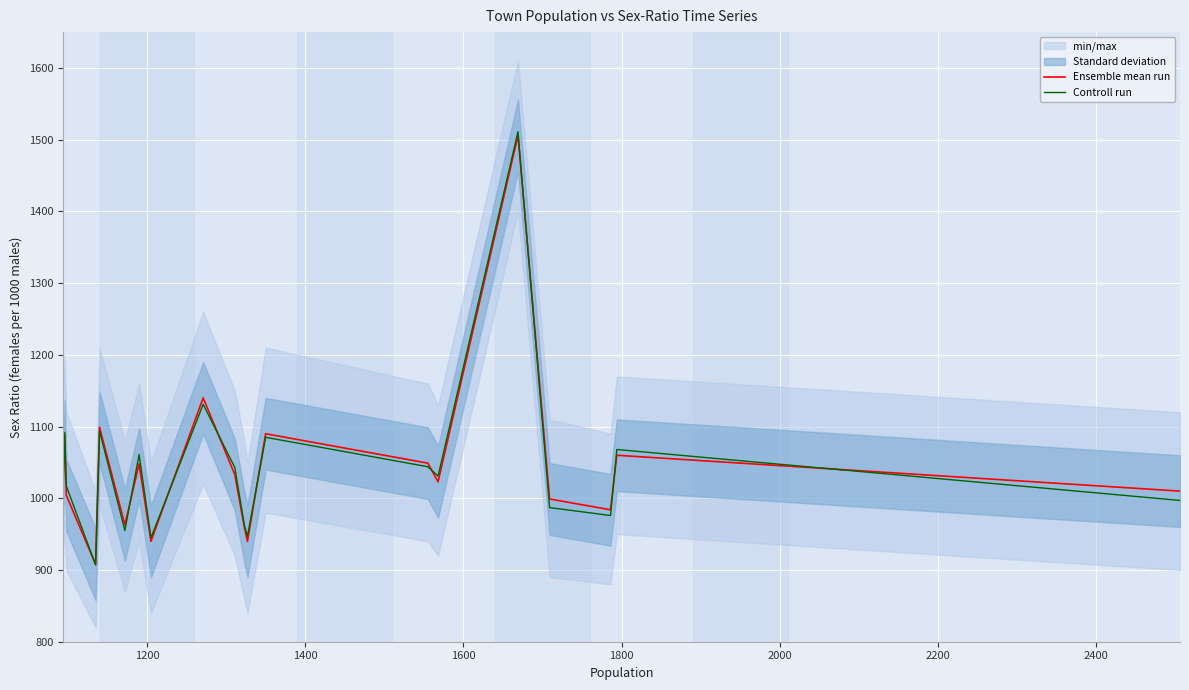

What is the maximum value for Ensemble mean run?

1506